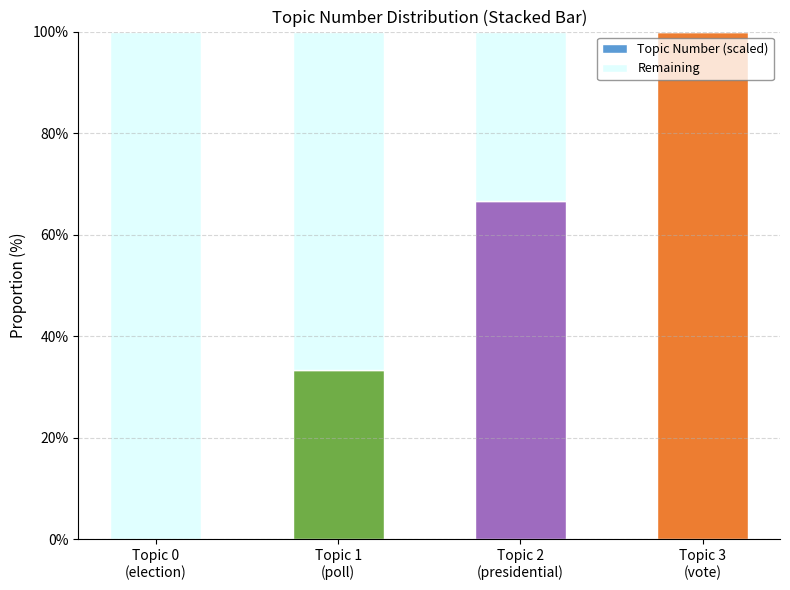

What is the maximum value for Topic Number (scaled)?

100.0